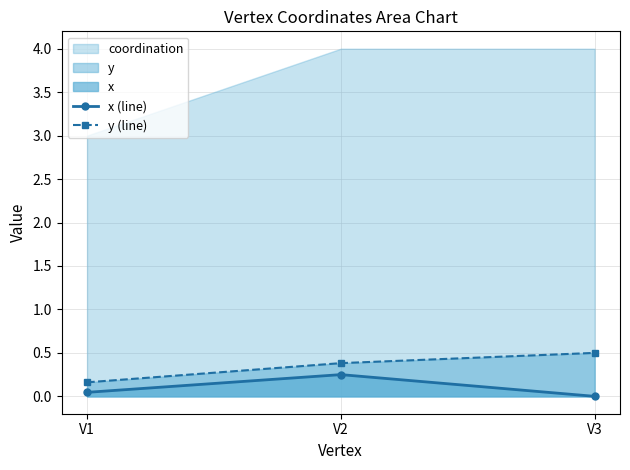

What is the value of the y (line) point at the 2nd from the left?

0.4